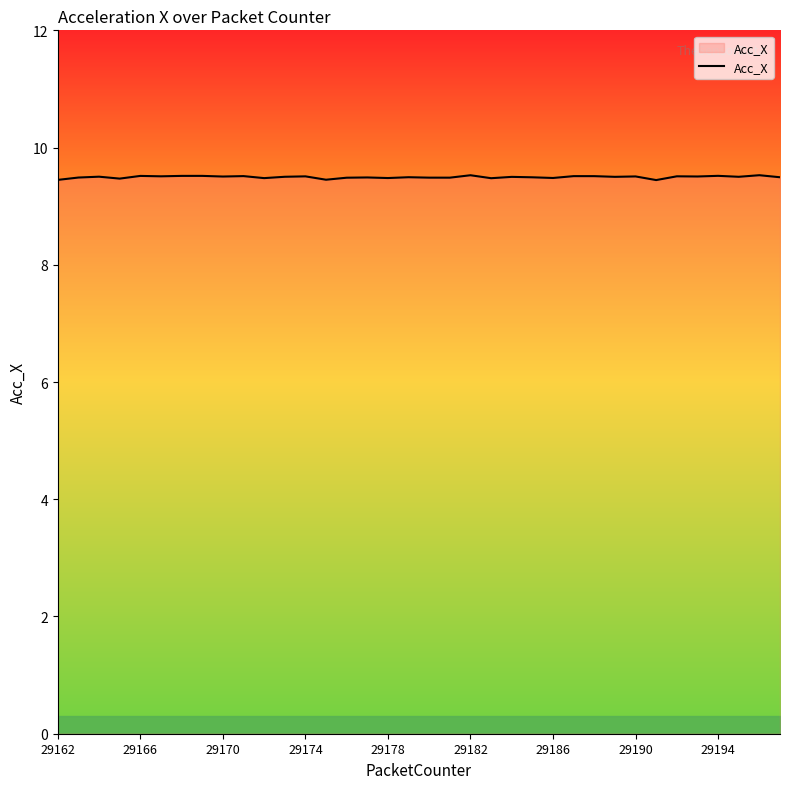

What is the minimum value shown in the chart?

9.4